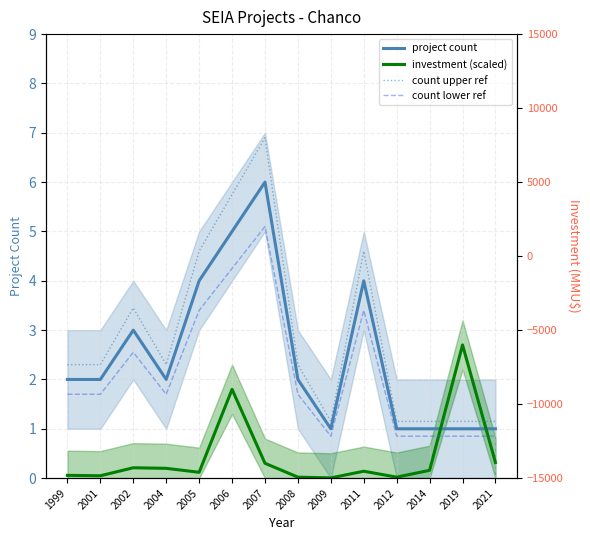

True or false: project count has more than 2 interior local peaks.

True